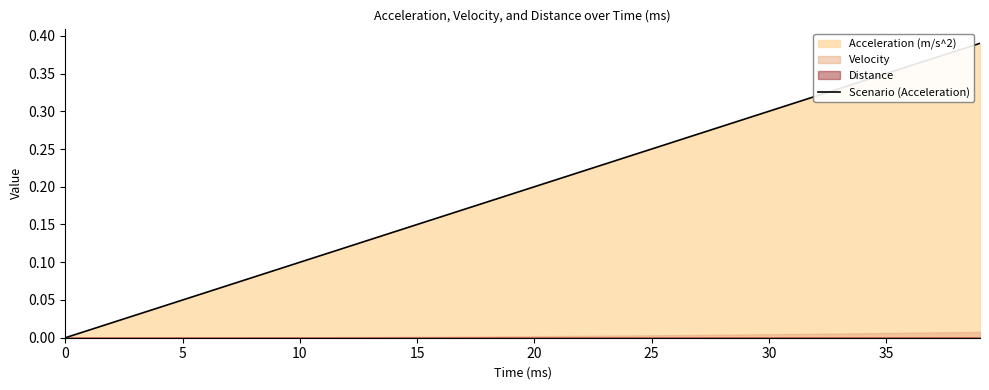

How many data points does each series have?

40